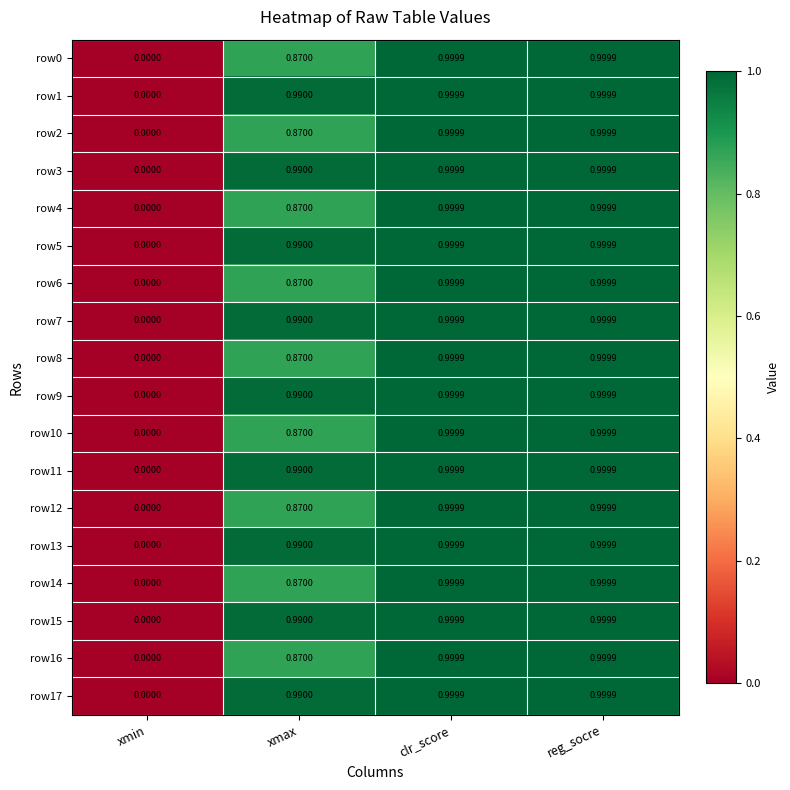

At which label does row3 reach its minimum?

xmin